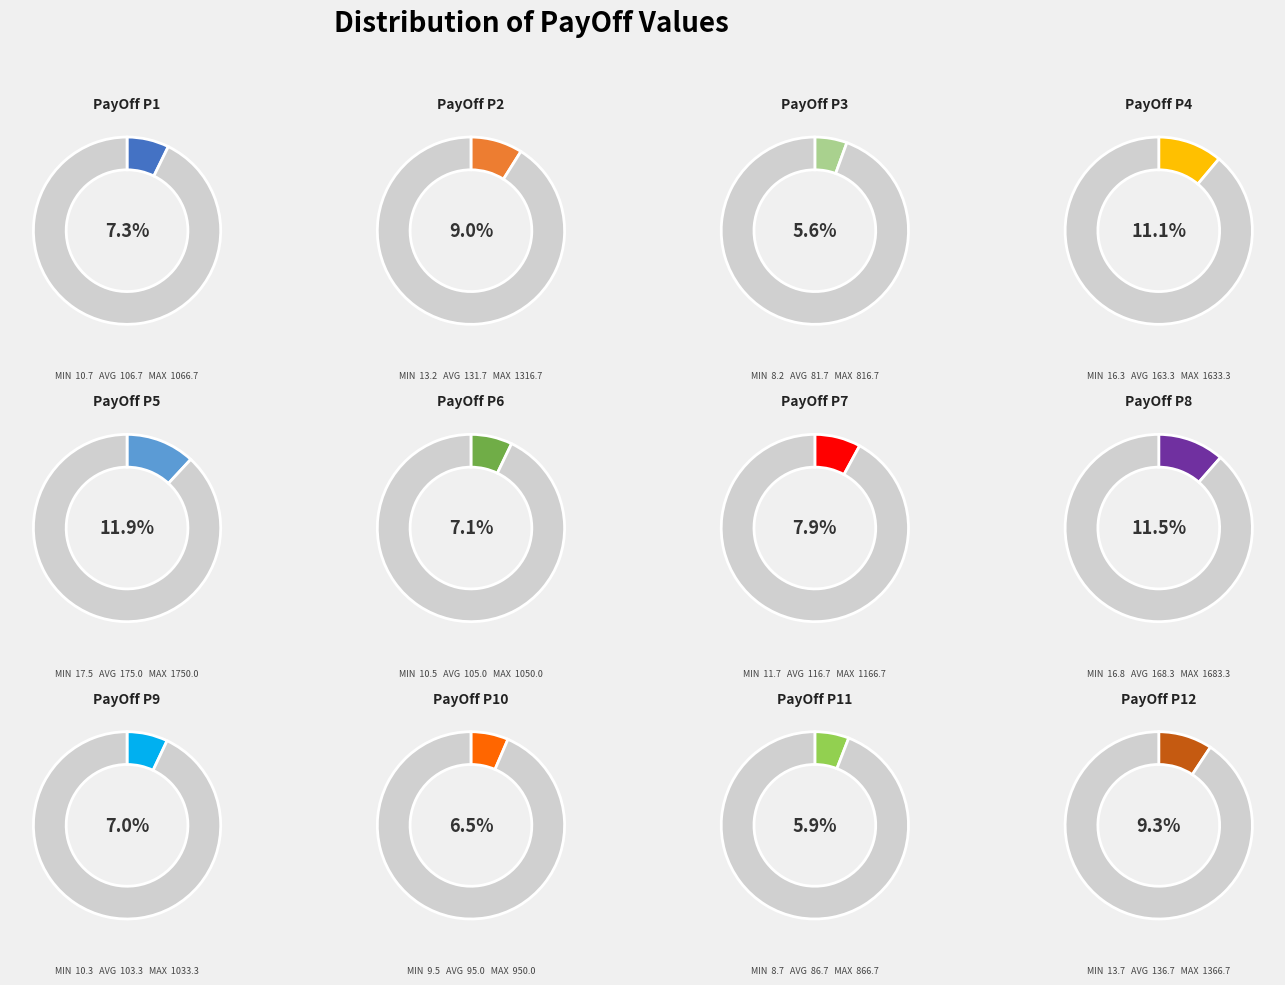

Does any single category account for the majority?

No